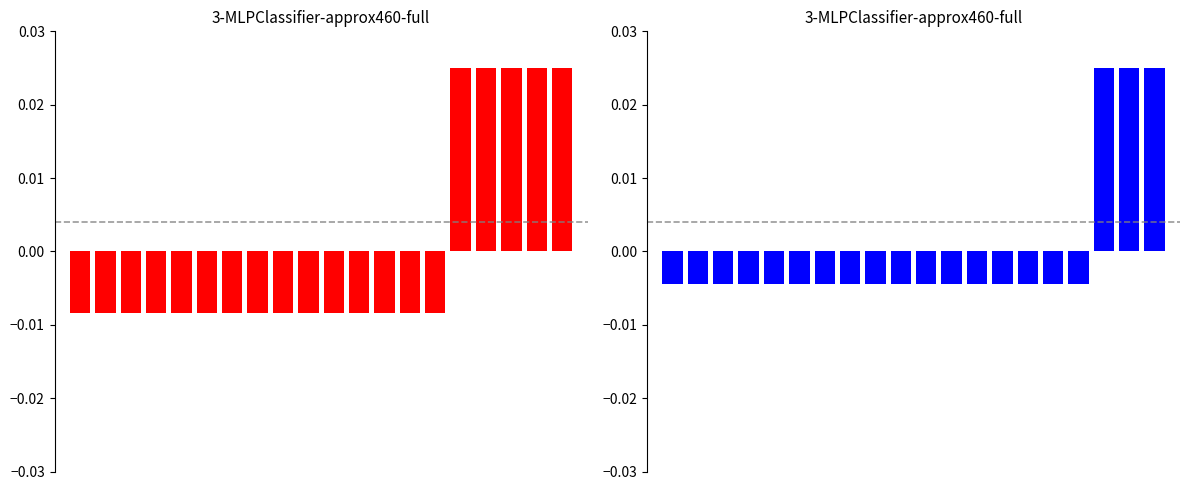

Does the chart contain any negative values?

Yes